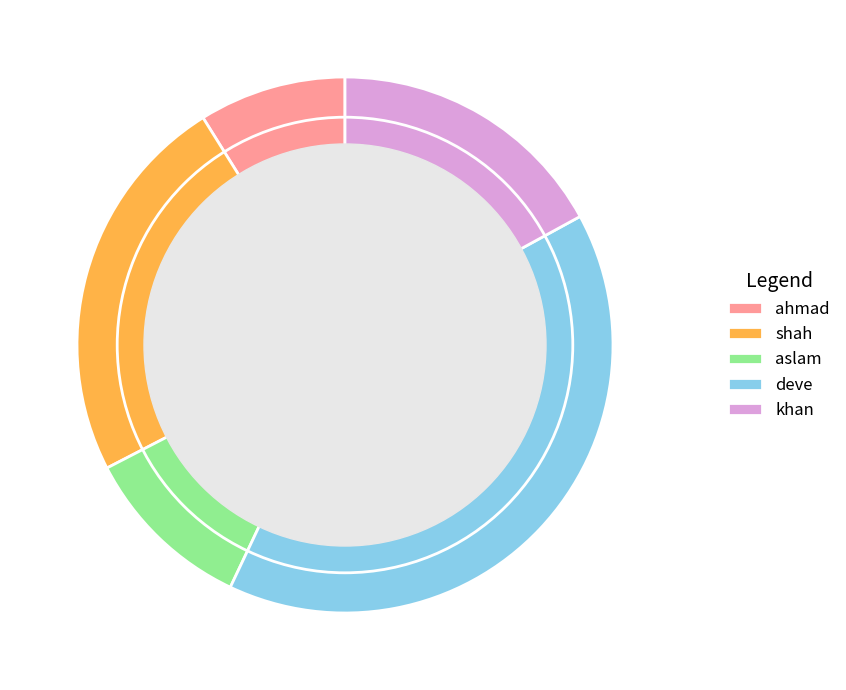

Count the number of slices in the pie.

5